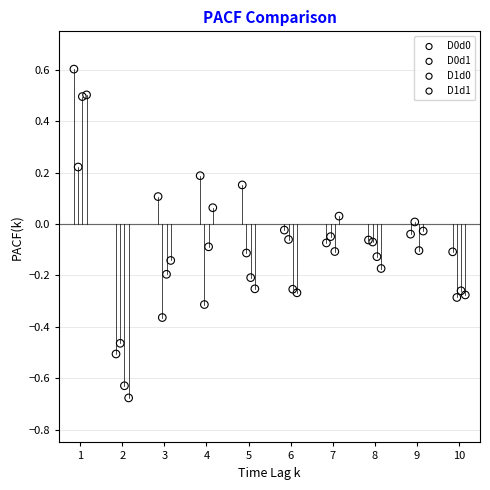

Which series has the largest Y range (max minus min)?

D1d1